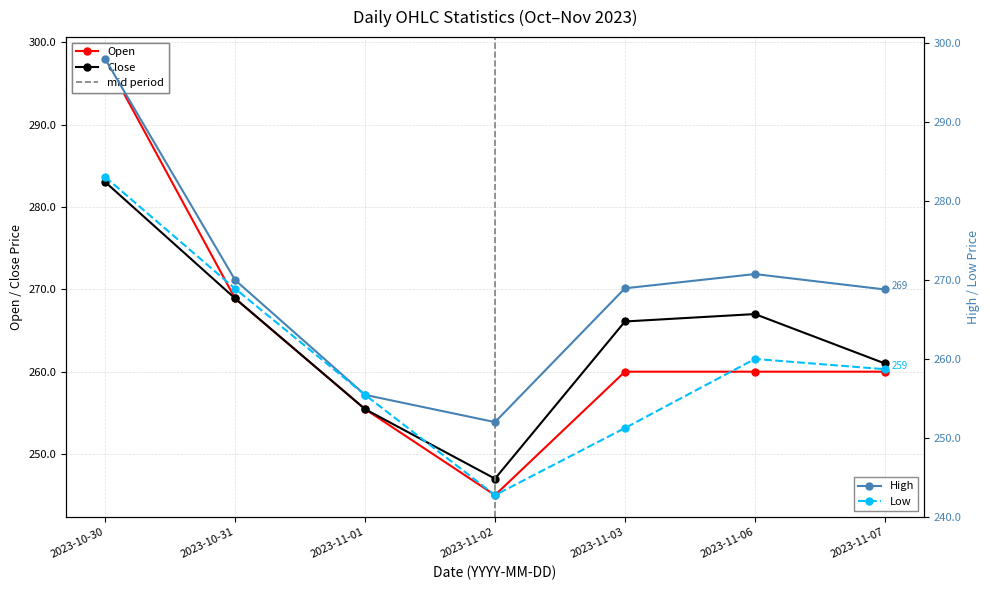

What is the label of the 1st point from the right?

2023-11-07